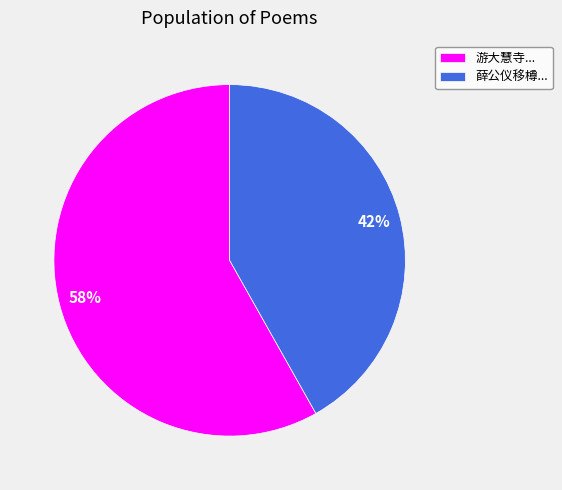

What is the smallest slice in the pie chart?

薛公仪移樽...